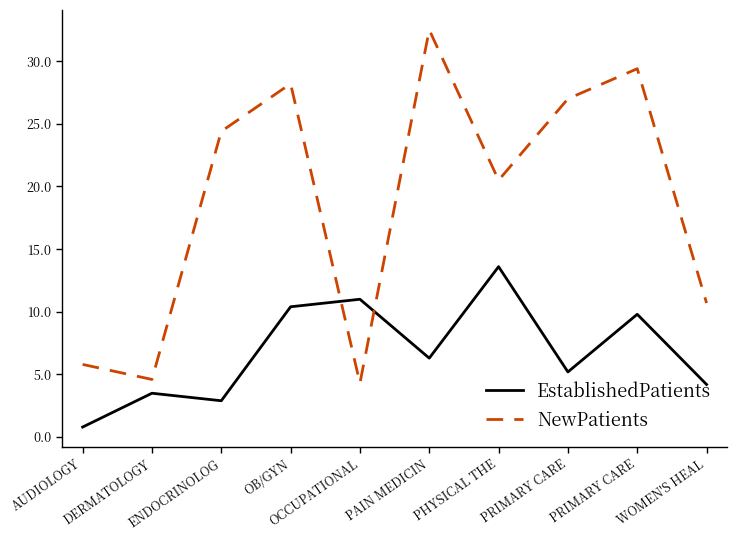

How many lines are shown in the chart?

2